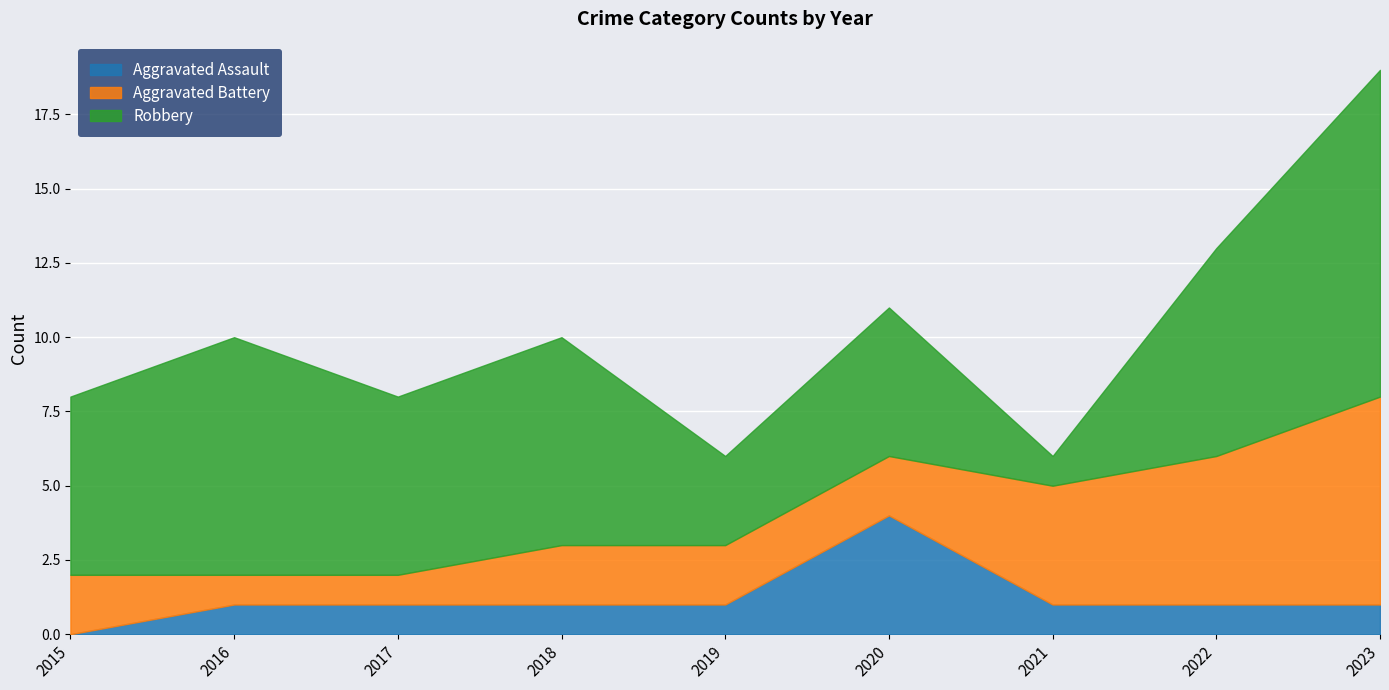

At which label does Robbery reach its minimum?

2021